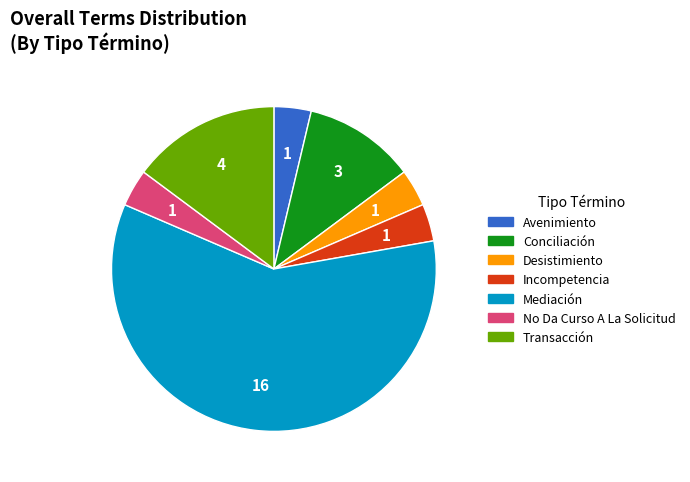

How many segments does this pie chart have?

7